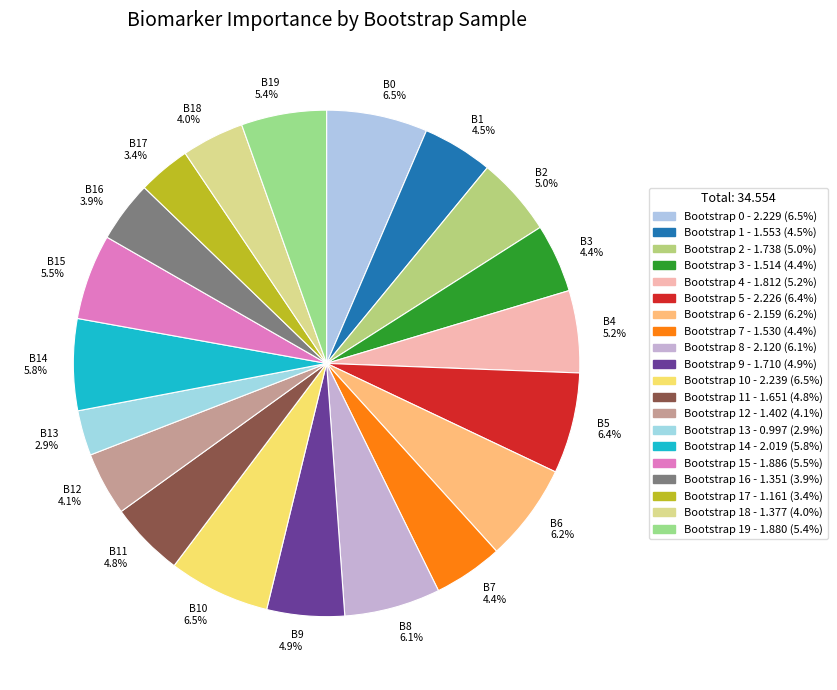

Count the number of slices in the pie.

20